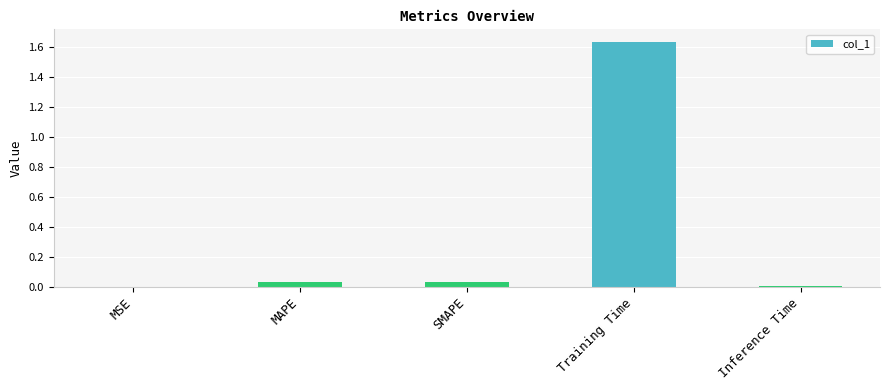

How many distinct data groups are displayed?

1